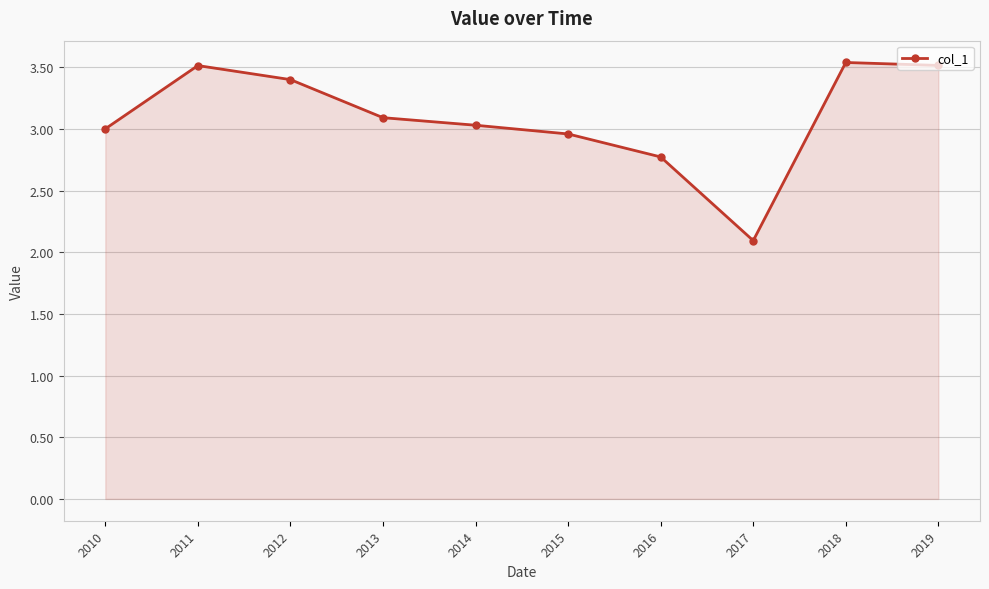

At which category does the data reach its first local peak?

2011